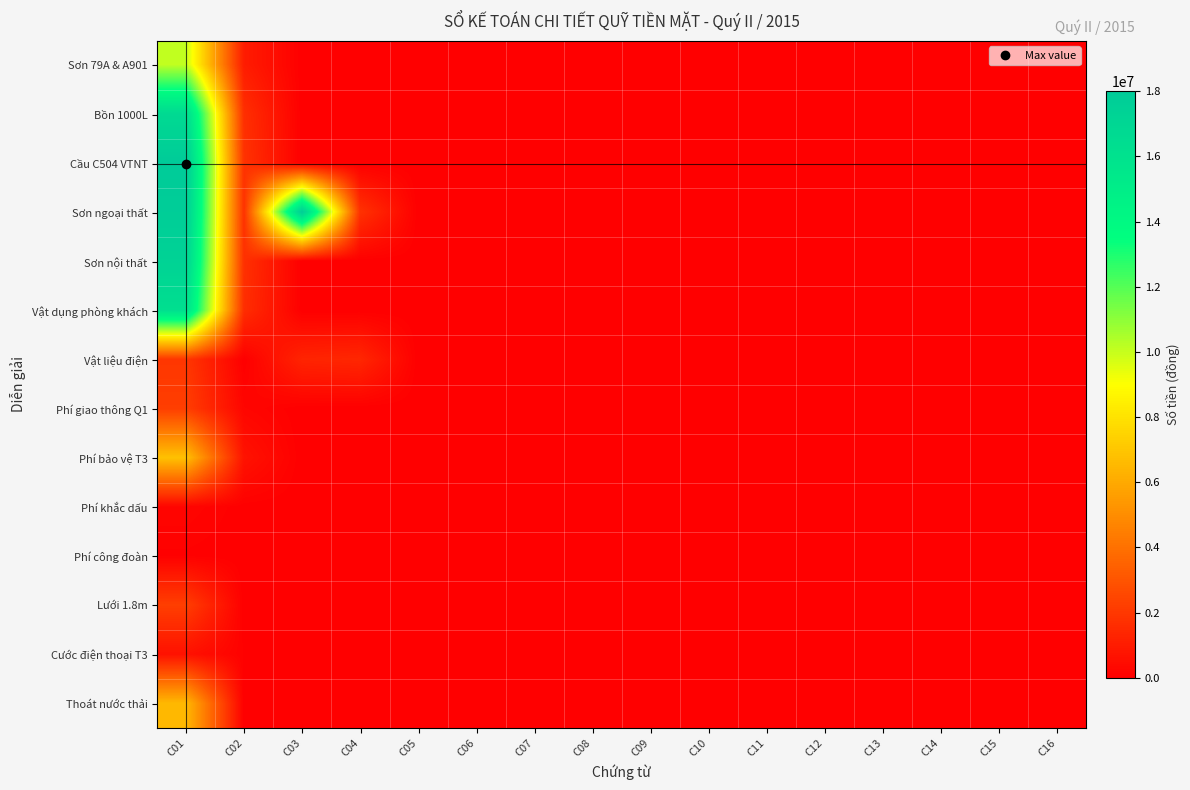

Reading left to right, transcribe all the data shown in this chart.

Sơn 79A & A901: C01=10087000	C02=1008700	C03=0	C04=0	C05=0	C06=0	C07=0	C08=0	C09=0	C10=0	C11=0	C12=0	C13=0	C14=0	C15=0	C16=0
Bồn 1000L: C01=16730000	C02=1673000	C03=0	C04=0	C05=0	C06=0	C07=0	C08=0	C09=0	C10=0	C11=0	C12=0	C13=0	C14=0	C15=0	C16=0
Cầu C504 VTNT: C01=18000000	C02=1800000	C03=0	C04=0	C05=0	C06=0	C07=0	C08=0	C09=0	C10=0	C11=0	C12=0	C13=0	C14=0	C15=0	C16=0
Sơn ngoại thất: C01=17792215	C02=1779222	C03=17840000	C04=1784000	C05=0	C06=0	C07=0	C08=0	C09=0	C10=0	C11=0	C12=0	C13=0	C14=0	C15=0	C16=0
Sơn nội thất: C01=17347890	C02=1734789	C03=0	C04=0	C05=0	C06=0	C07=0	C08=0	C09=0	C10=0	C11=0	C12=0	C13=0	C14=0	C15=0	C16=0
Vật dụng phòng khách: C01=16263636	C02=1626364	C03=0	C04=0	C05=0	C06=0	C07=0	C08=0	C09=0	C10=0	C11=0	C12=0	C13=0	C14=0	C15=0	C16=0
Vật liệu điện: C01=1935000	C02=0	C03=1287000	C04=1388000	C05=0	C06=0	C07=0	C08=0	C09=0	C10=0	C11=0	C12=0	C13=0	C14=0	C15=0	C16=0
Phí giao thông Q1: C01=2200000	C02=220000	C03=0	C04=0	C05=0	C06=0	C07=0	C08=0	C09=0	C10=0	C11=0	C12=0	C13=0	C14=0	C15=0	C16=0
Phí bảo vệ T3: C01=6818182	C02=681818	C03=0	C04=0	C05=0	C06=0	C07=0	C08=0	C09=0	C10=0	C11=0	C12=0	C13=0	C14=0	C15=0	C16=0
Phí khắc dấu: C01=200000	C02=20000	C03=0	C04=0	C05=0	C06=0	C07=0	C08=0	C09=0	C10=0	C11=0	C12=0	C13=0	C14=0	C15=0	C16=0
Phí công đoàn: C01=50000	C02=0	C03=0	C04=0	C05=0	C06=0	C07=0	C08=0	C09=0	C10=0	C11=0	C12=0	C13=0	C14=0	C15=0	C16=0
Lưới 1.8m: C01=2220000	C02=0	C03=0	C04=0	C05=0	C06=0	C07=0	C08=0	C09=0	C10=0	C11=0	C12=0	C13=0	C14=0	C15=0	C16=0
Cước điện thoại T3: C01=624798	C02=62479	C03=0	C04=0	C05=0	C06=0	C07=0	C08=0	C09=0	C10=0	C11=0	C12=0	C13=0	C14=0	C15=0	C16=0
Thoát nước thải: C01=6523636	C02=0	C03=0	C04=0	C05=0	C06=0	C07=0	C08=0	C09=0	C10=0	C11=0	C12=0	C13=0	C14=0	C15=0	C16=0